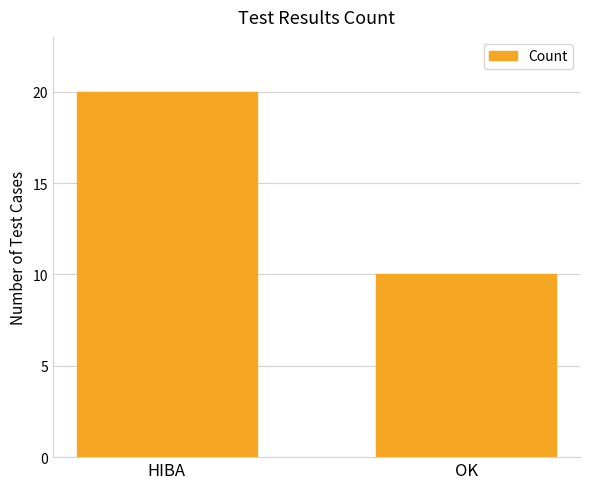

What is the change in value from HIBA to OK?

-10